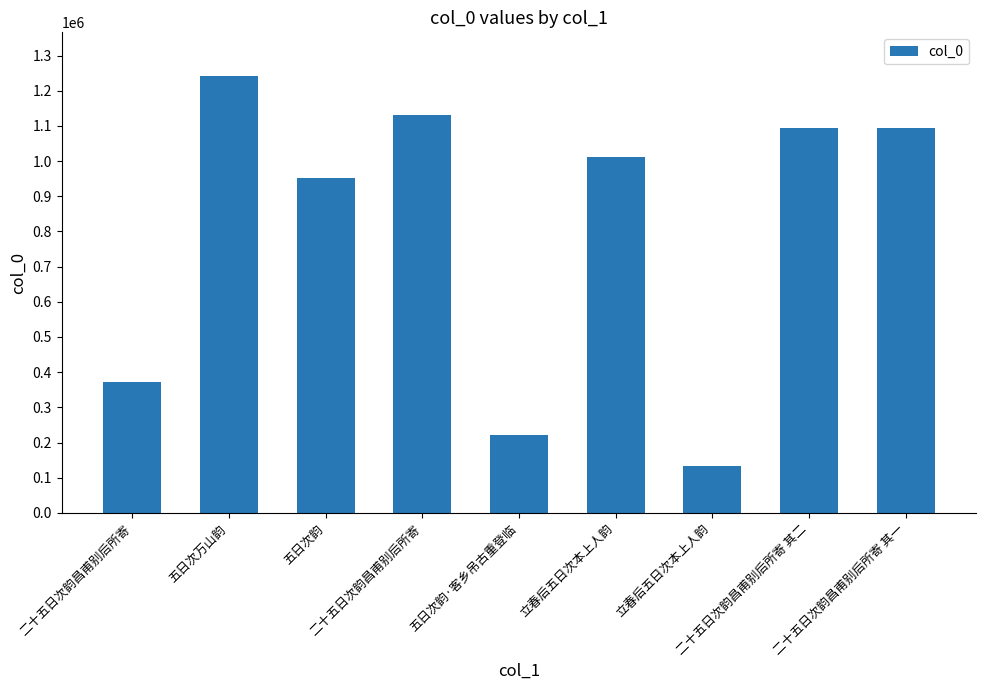

Approximately how many times larger is the value at 立春后五日次本上人韵 compared to 二十五日次韵昌甫别后所寄?

0.4